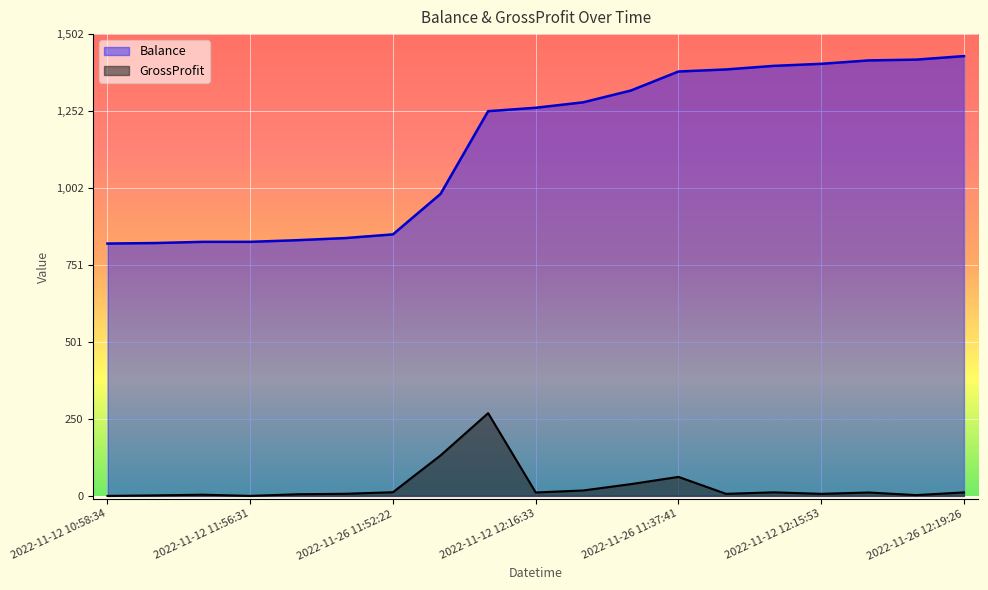

What is the difference between the second highest and minimum values in the Balance series?

598.4